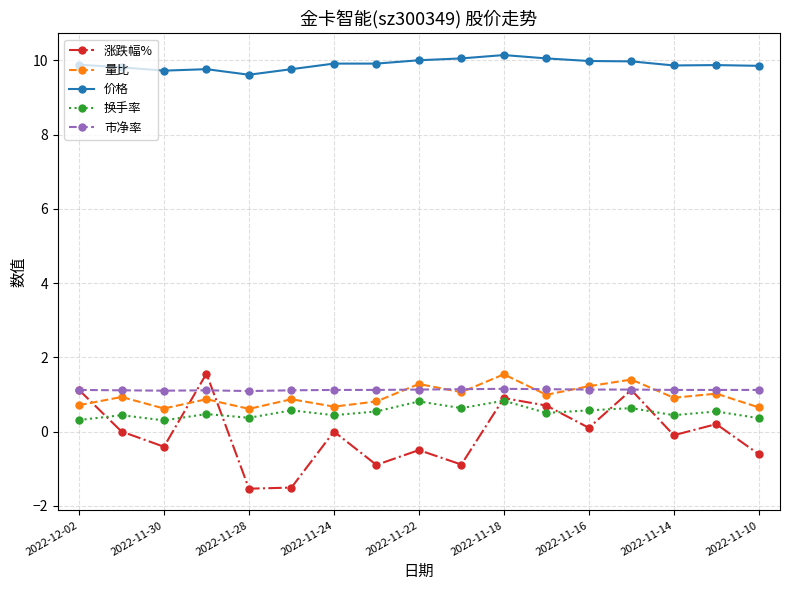

True or false: 换手率 and 价格 cross at least once.

False